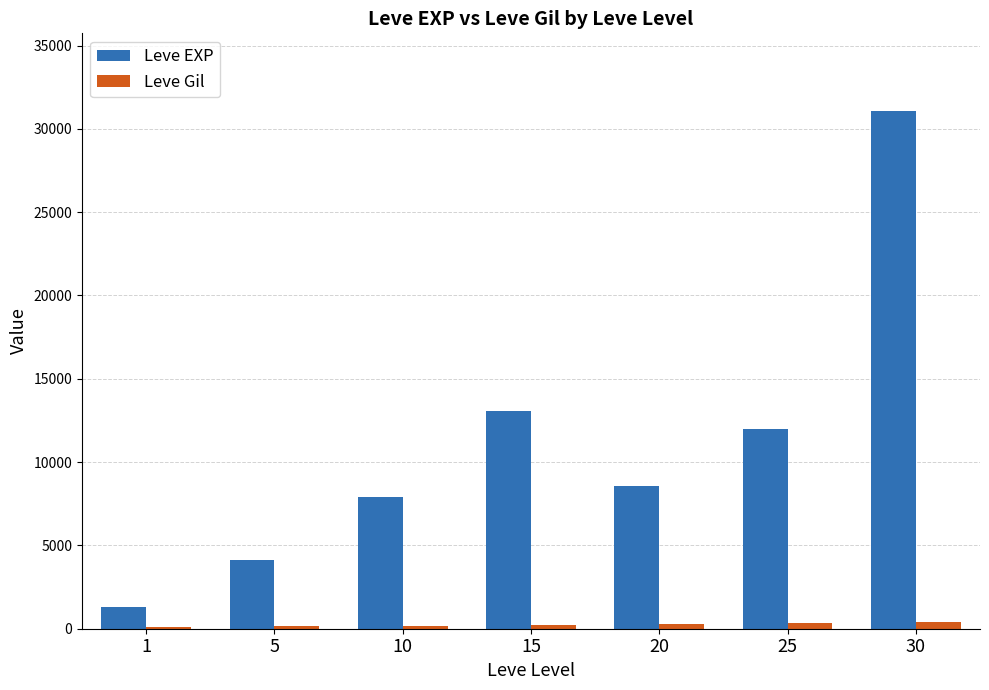

What is the maximum value shown in the chart?

31070